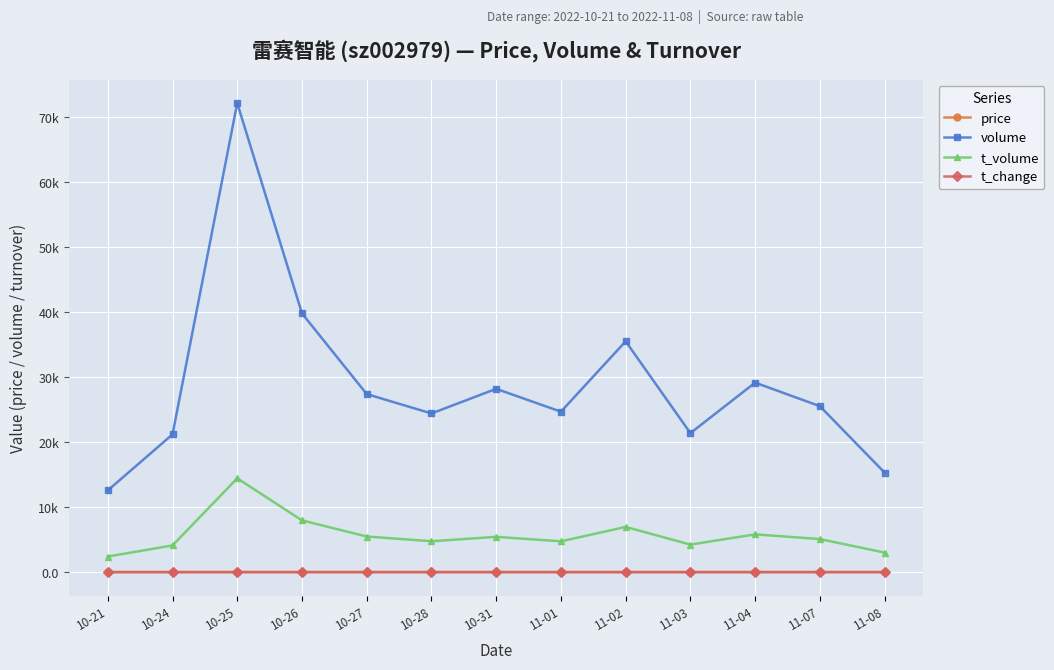

Reading left to right, list all the values displayed in this chart.

price: 19.1	19.2	20.2	20.1	19.9	19.1	19.4	19.3	19.9	19.9	19.9	20.0	19.8
volume: 12578.0	21198.0	72187.0	39821.0	27402.0	24421.0	28213.0	24694.0	35523.0	21394.0	29166.0	25542.0	15316.0
t_volume: 2402.0	4111.0	14441.0	7967.0	5484.0	4757.0	5434.0	4742.0	6960.0	4240.0	5815.0	5092.0	3010.0
t_change: 0.8	1.3	4.6	2.5	1.7	1.6	1.8	1.6	2.2	1.4	1.9	1.6	1.0